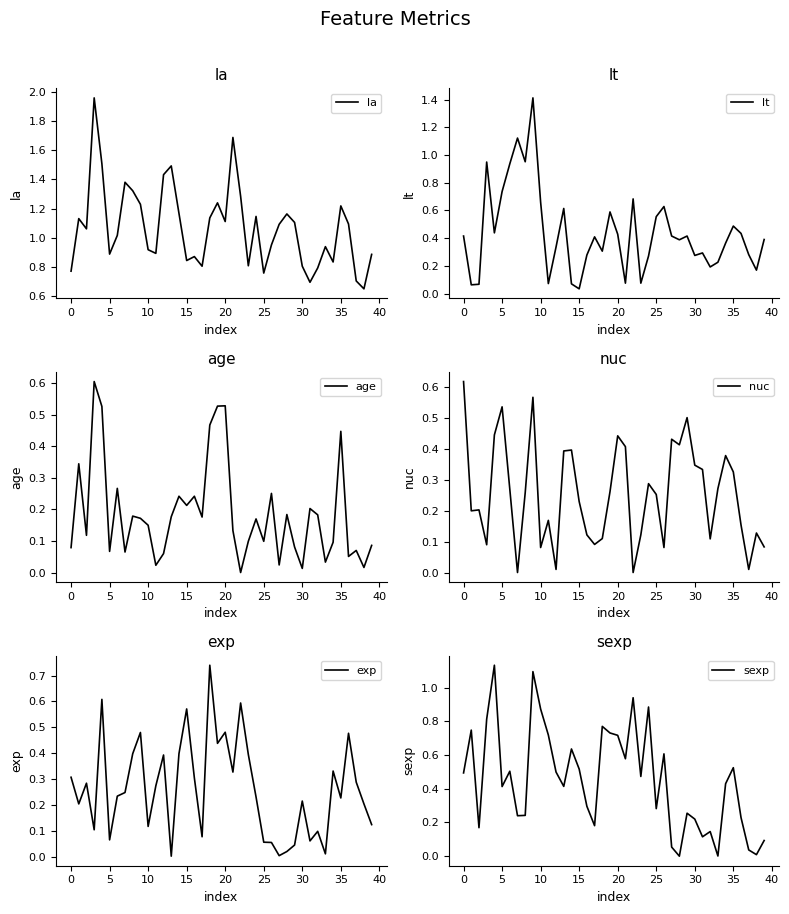

What is the value of the nuc point at the 26th from the left?

0.3